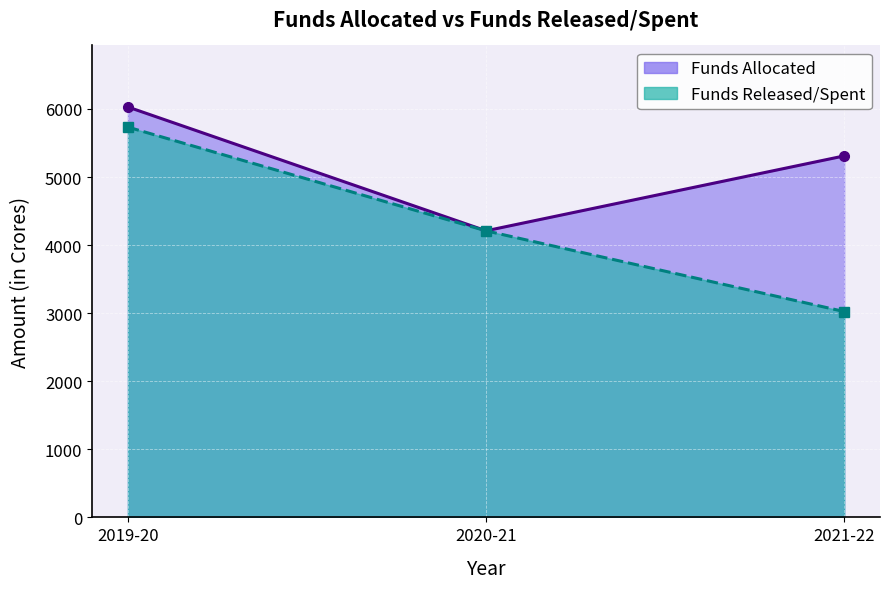

The value of Funds Released/Spent at 2019-20 is 3911.4. True or false?

False